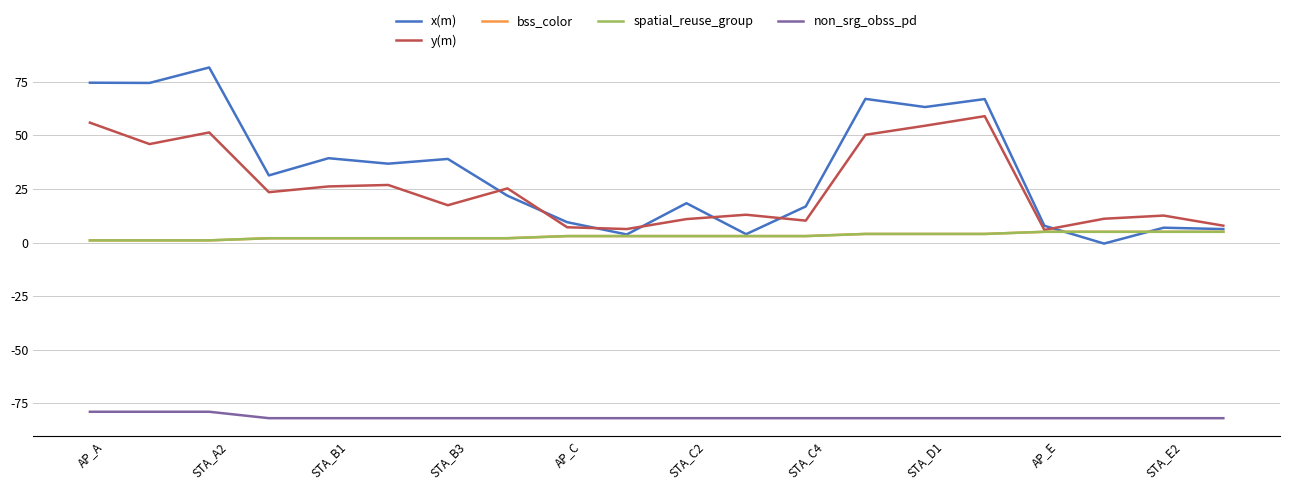

Which series has the widest spread of values?

x(m)